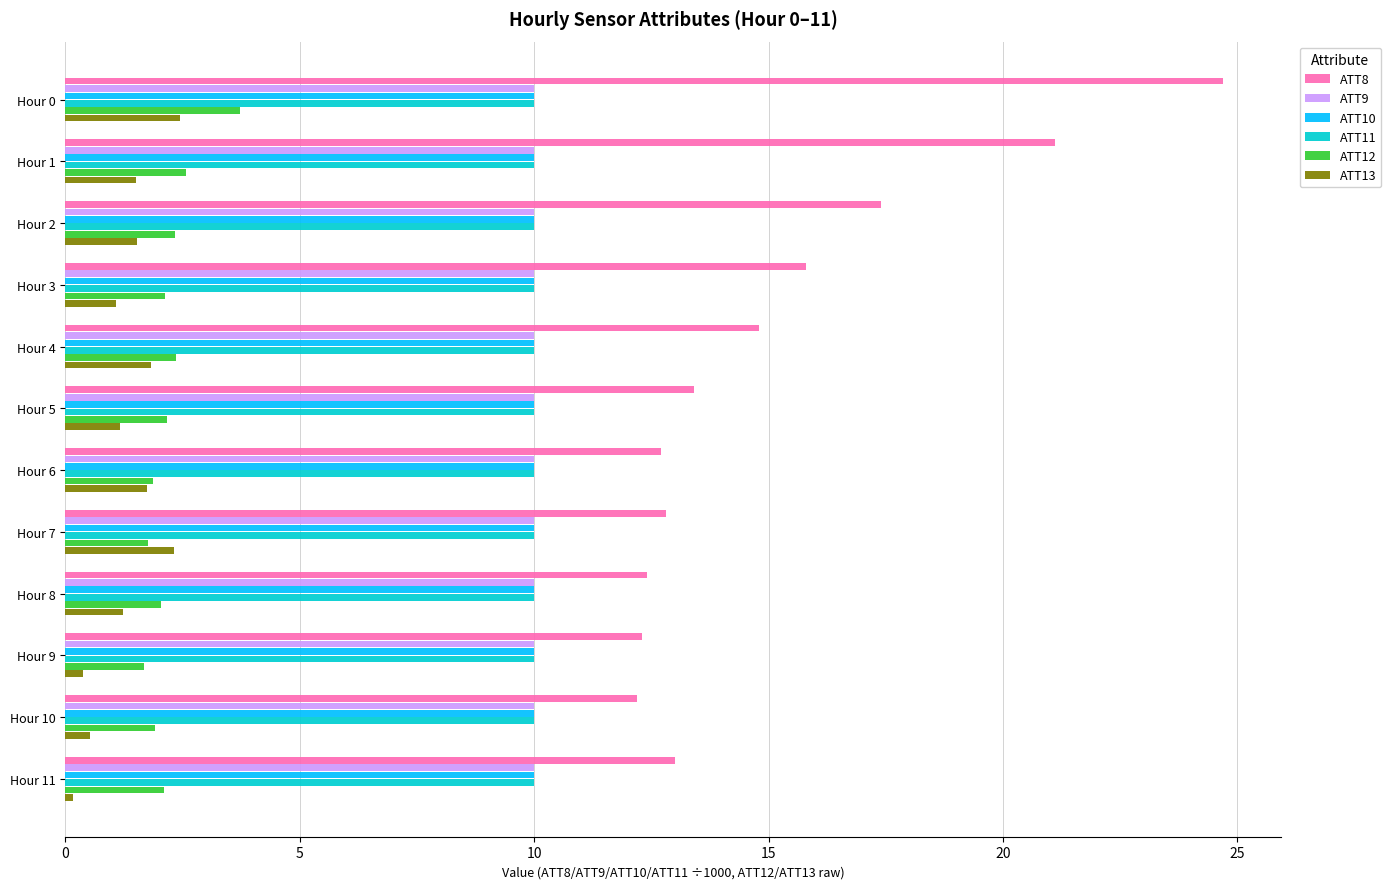

What is the highest value of the ATT11 series?

10.0